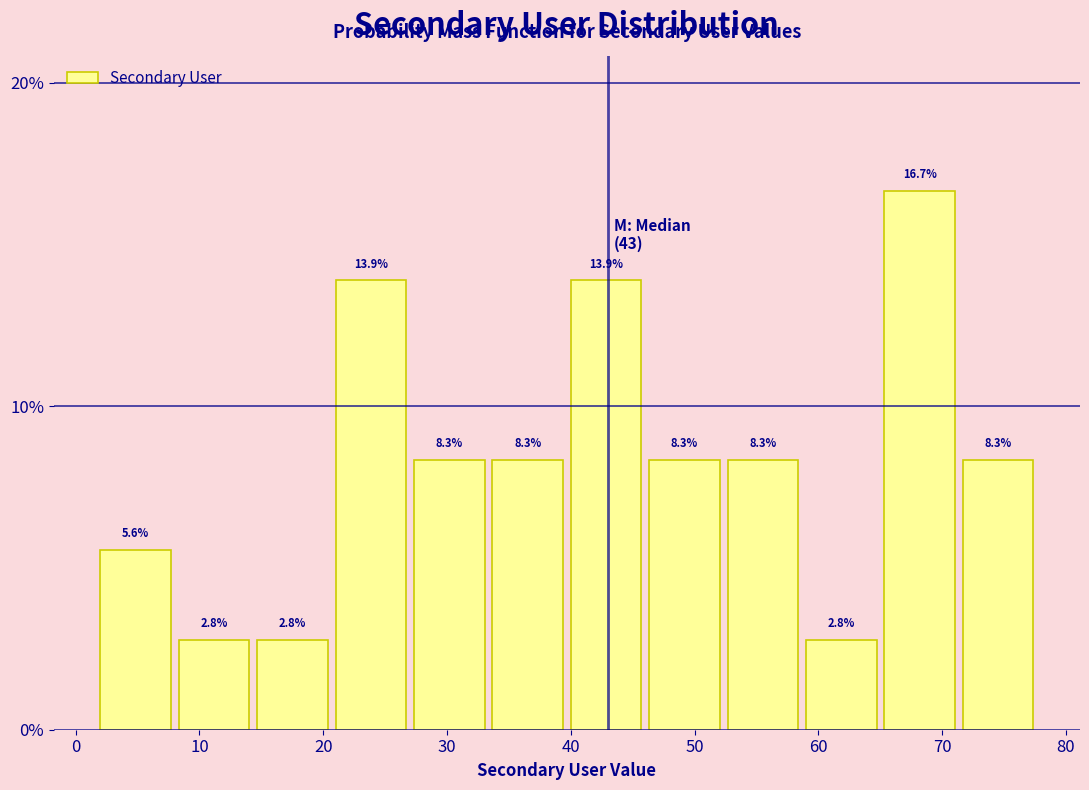

Reading left to right, list every bar in this chart as the range it spans on the x-axis followed by its height. The bar edges are not printed on the chart, so give them approximately, as read against the axis.

2 to 8: 5.6
8 to 15: 2.8
15 to 21: 2.8
21 to 27: 13.9
27 to 34: 8.3
34 to 40: 8.3
40 to 46: 13.9
46 to 53: 8.3
53 to 59: 8.3
59 to 65: 2.8
65 to 72: 16.7
72 to 78: 8.3